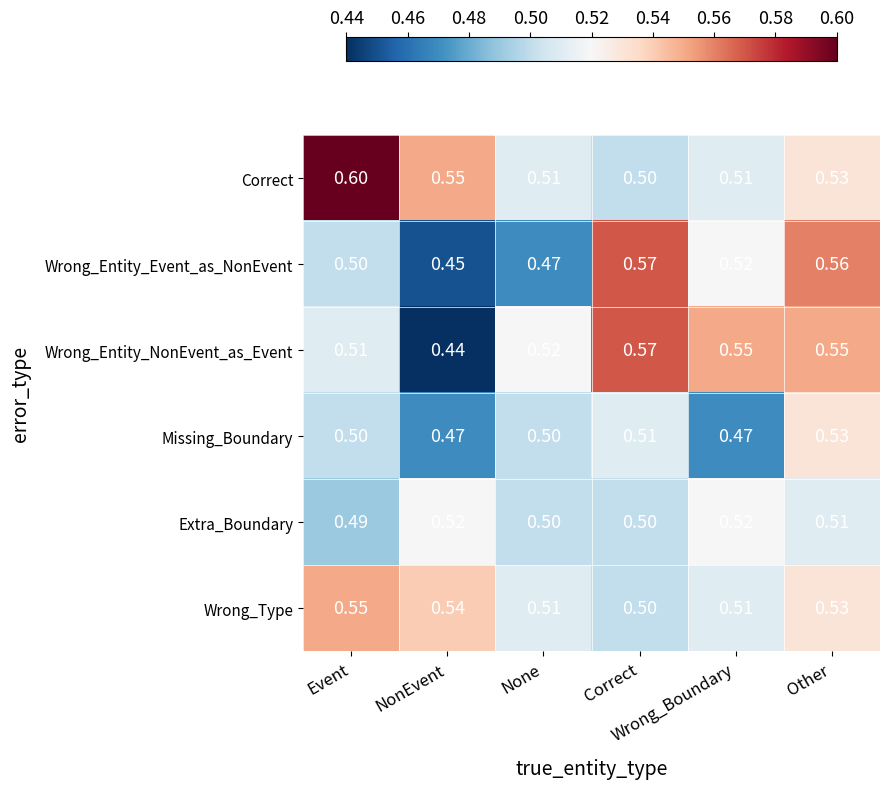

How many distinct data groups are displayed?

6